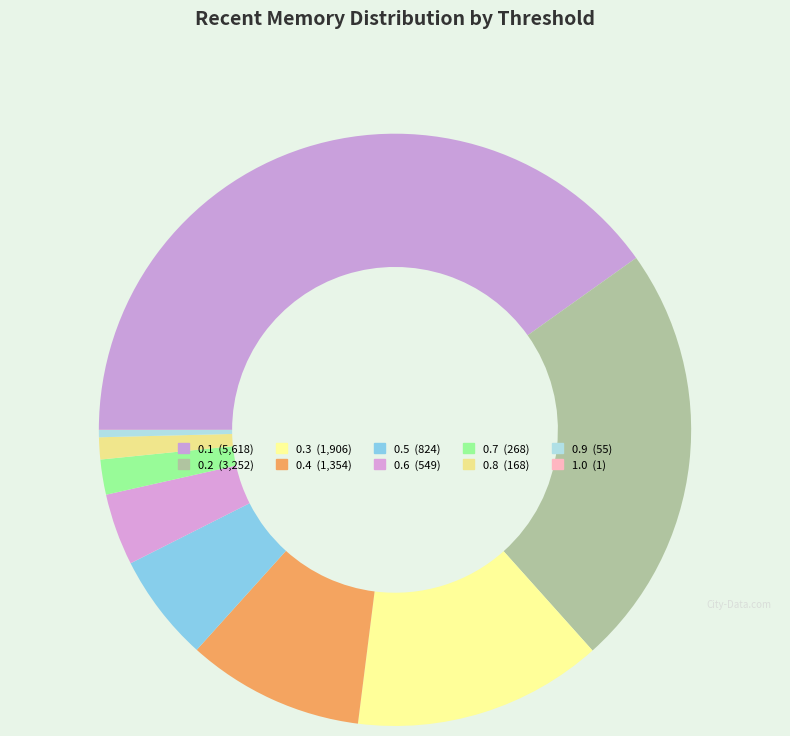

What percentage is NOT represented by 0.3?

86.4%